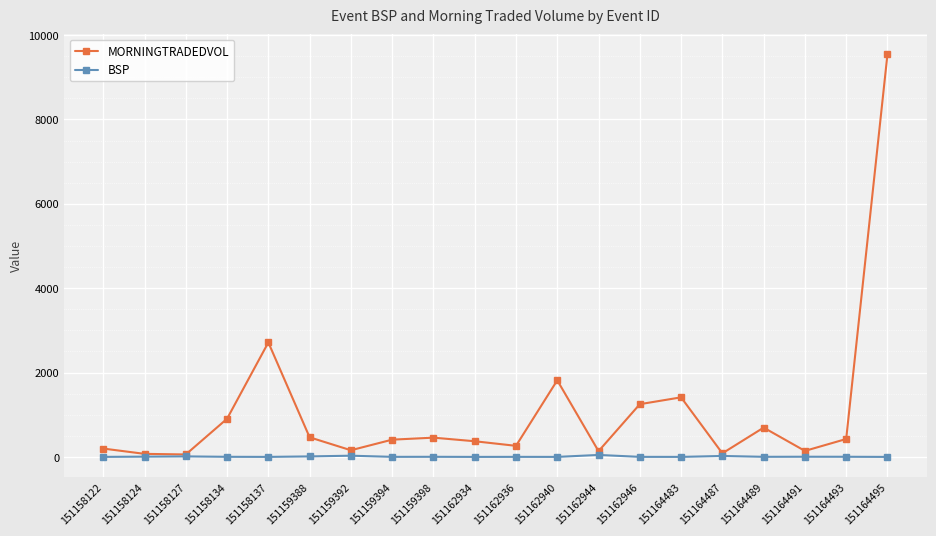

Is the value of MORNINGTRADEDVOL at 151162946 greater than the value of BSP at 151162940?

Yes